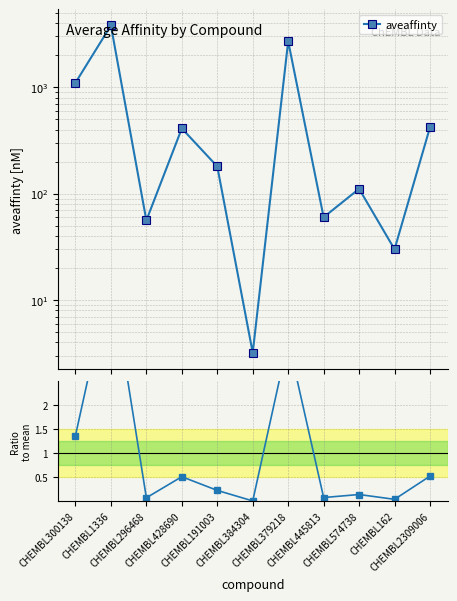

What is the value of the aveaffinty point at the 1st from the left?

1100.0